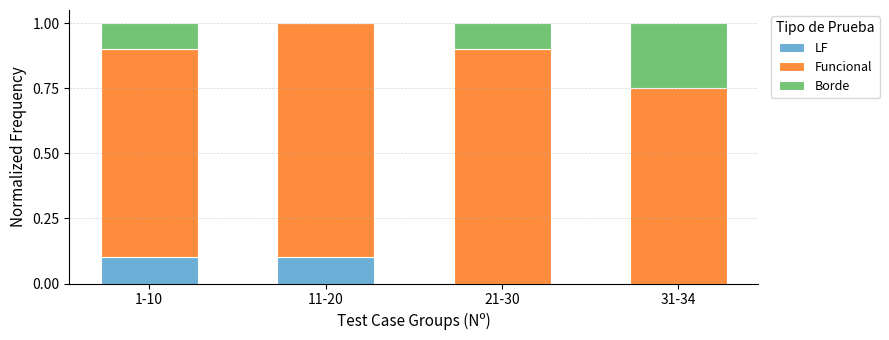

Are the bars horizontal?

No